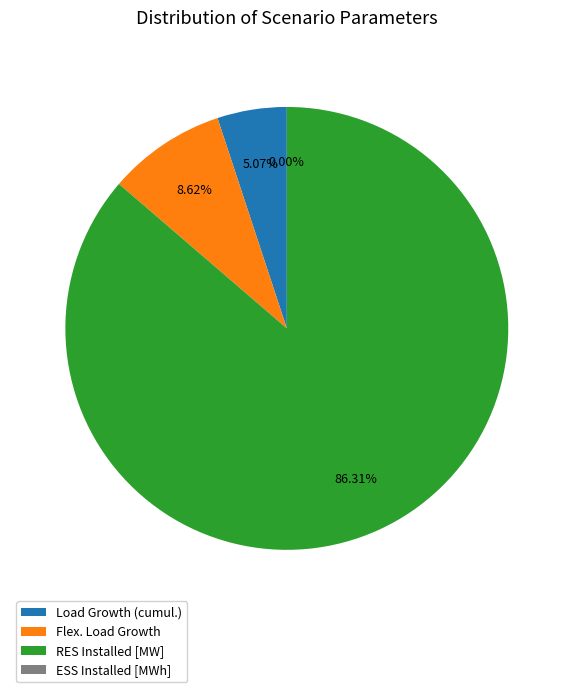

To the nearest percent, what percentage of the pie is Load Growth (cumul.)?

5%